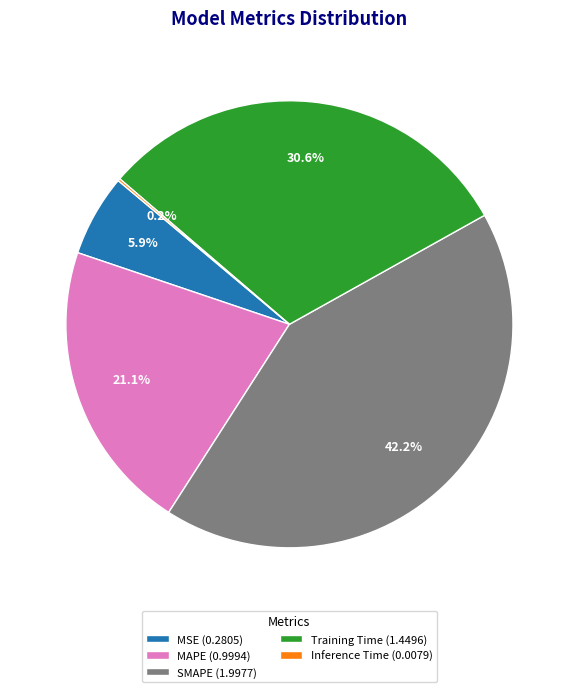

Is the sum of SMAPE and Training Time greater than half?

Yes